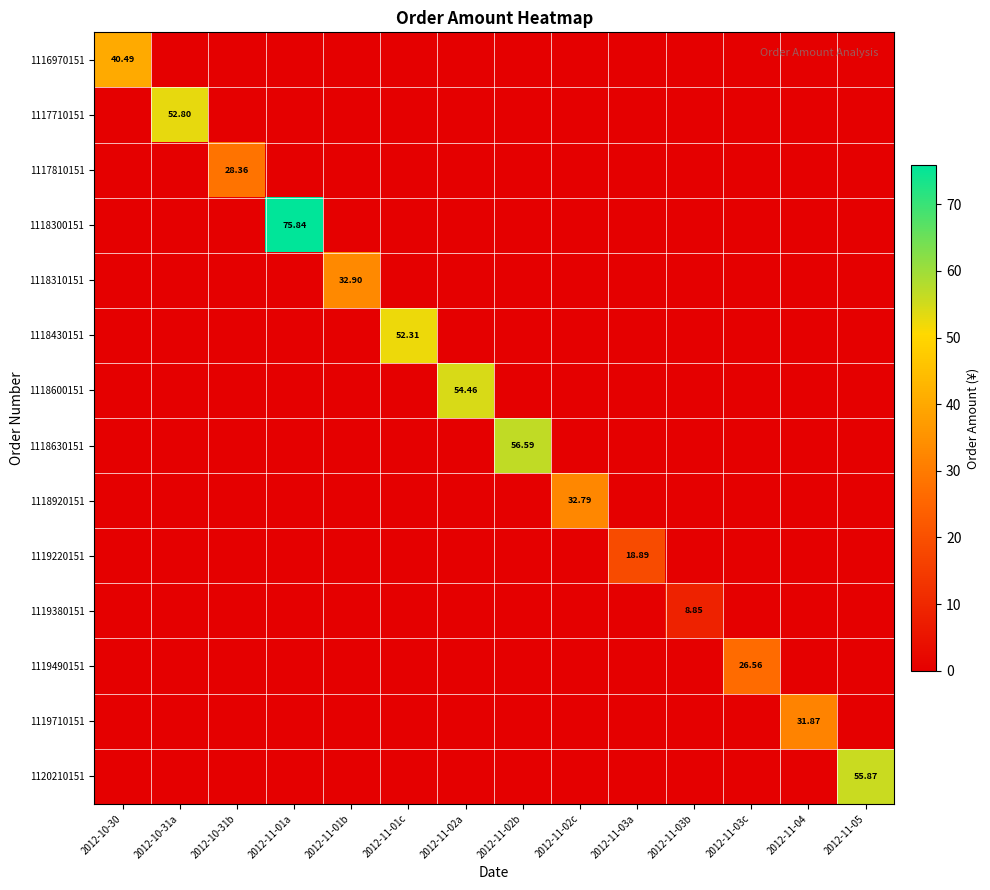

Is it true that 1119710151 equals -17.7 at 2012-11-02c?

False